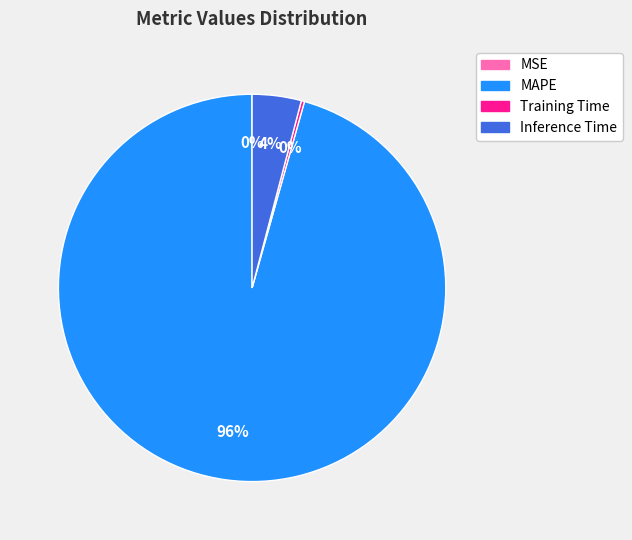

Is it true that Inference Time is 4% of the pie?

True